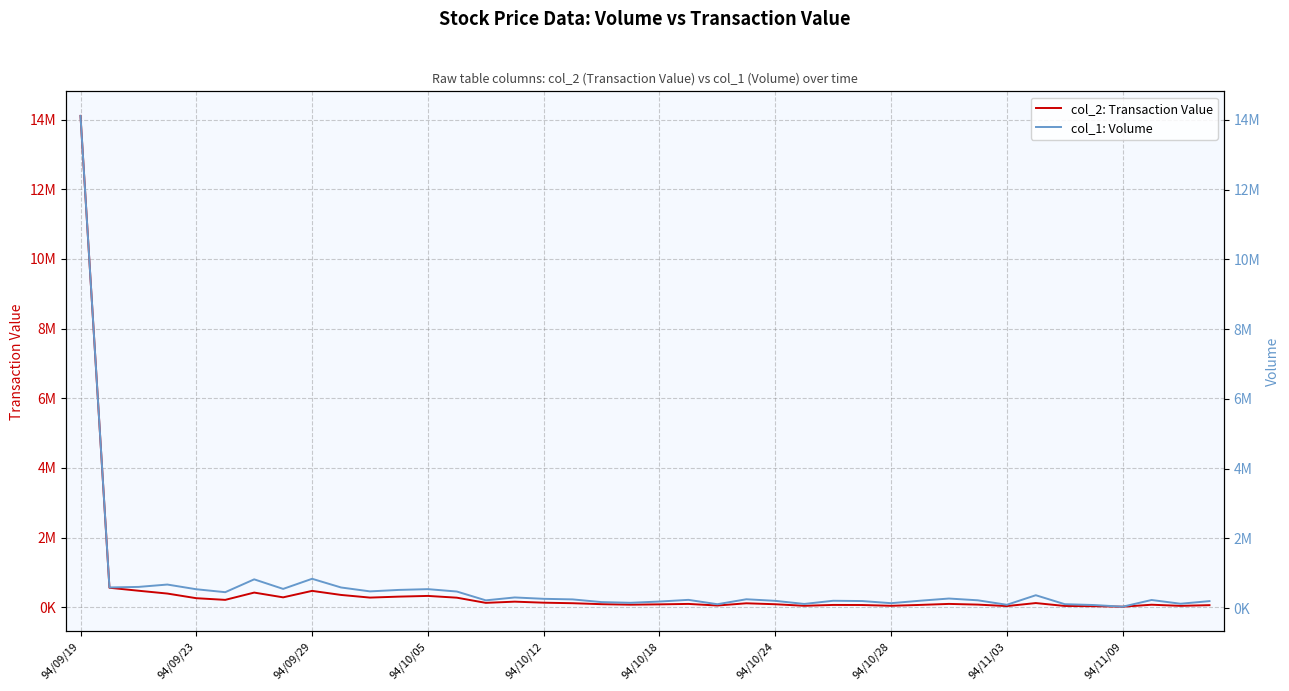

Is it true that col_2: Transaction Value equals 154848 at 30?

False